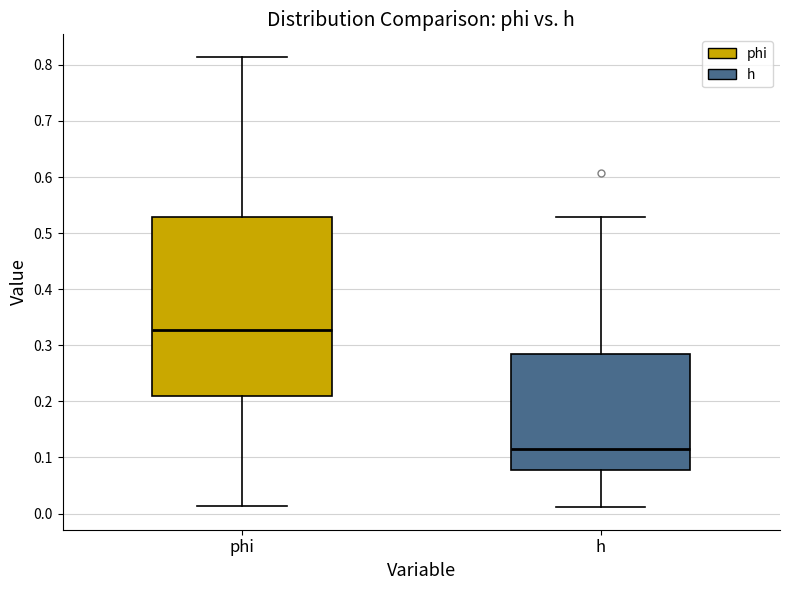

Where does the lower whisker of the box for h end on the y-axis? The values are not printed on the chart, so give them approximately, as read against the axis.

0.01